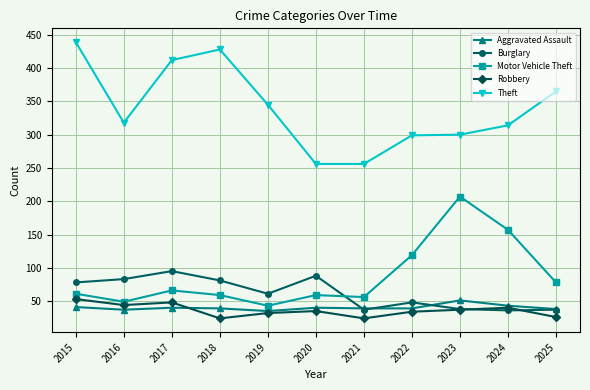

What are all the series names shown in the legend?

Aggravated Assault, Burglary, Motor Vehicle Theft, Robbery, Theft